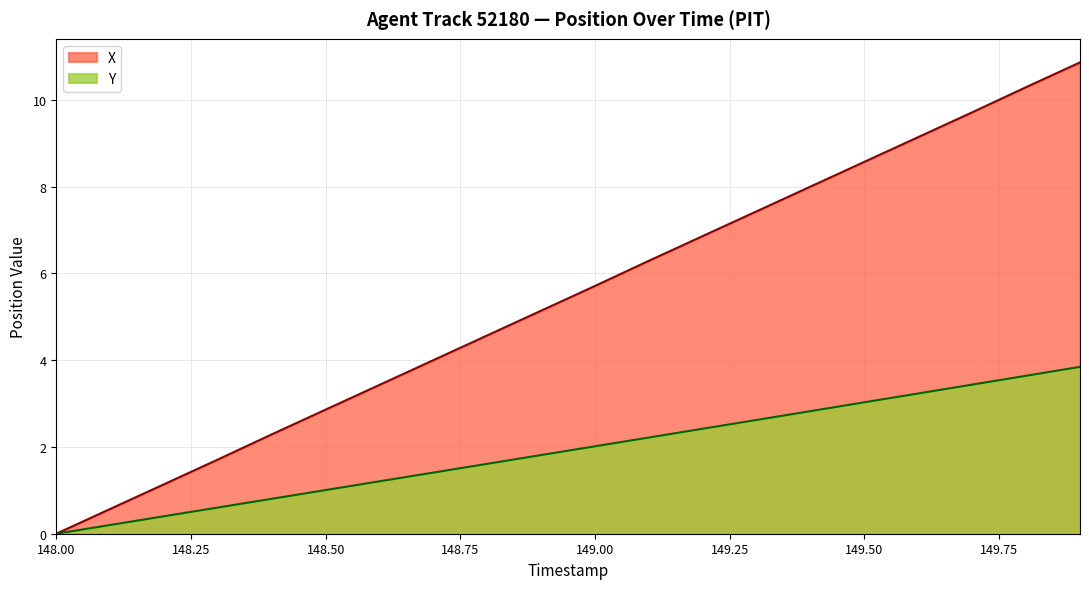

Rank the series by their average value, from highest to lowest.

X, Y